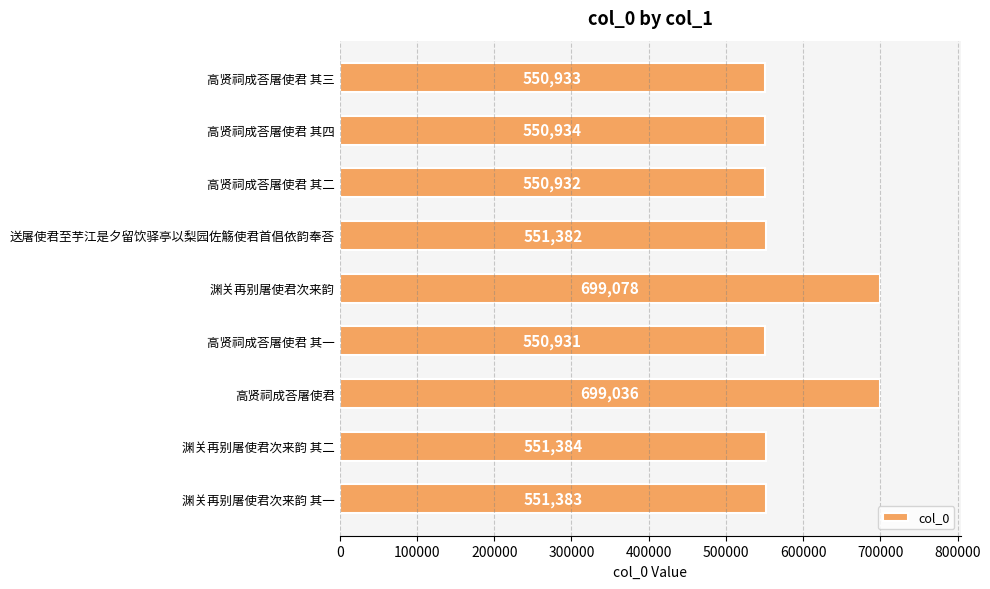

Rank the categories by value from highest to lowest.

渊关再别屠使君次来韵, 高贤祠成荅屠使君, 渊关再别屠使君次来韵 其二, 渊关再别屠使君次来韵 其一, 送屠使君至芋江是夕留饮驿亭以梨园佐觞使君首倡依韵奉荅, 高贤祠成荅屠使君 其四, 高贤祠成荅屠使君 其三, 高贤祠成荅屠使君 其二, 高贤祠成荅屠使君 其一